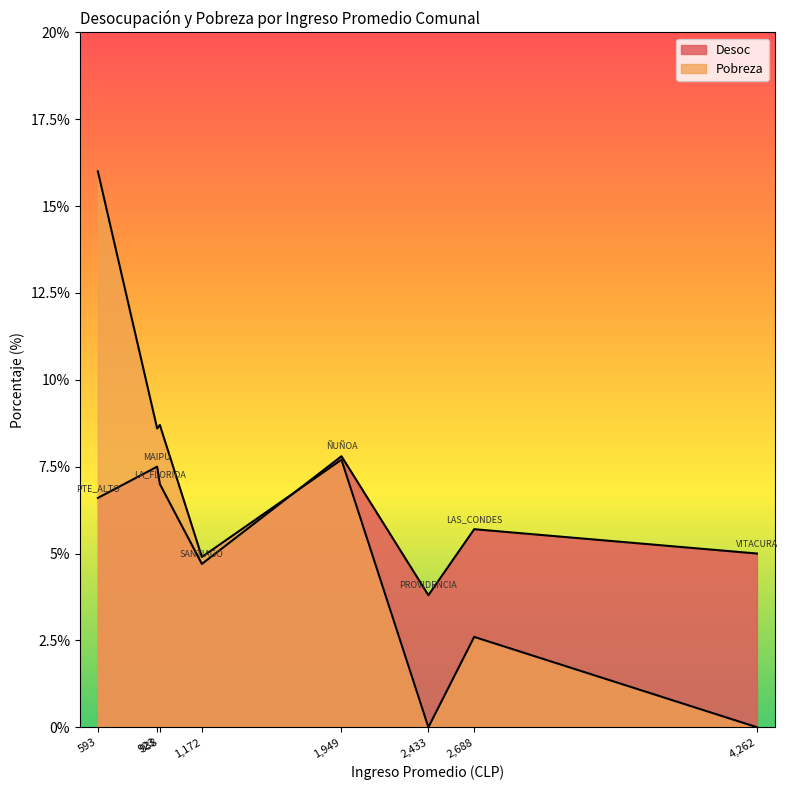

True or false: Desoc and Pobreza cross at least once.

True